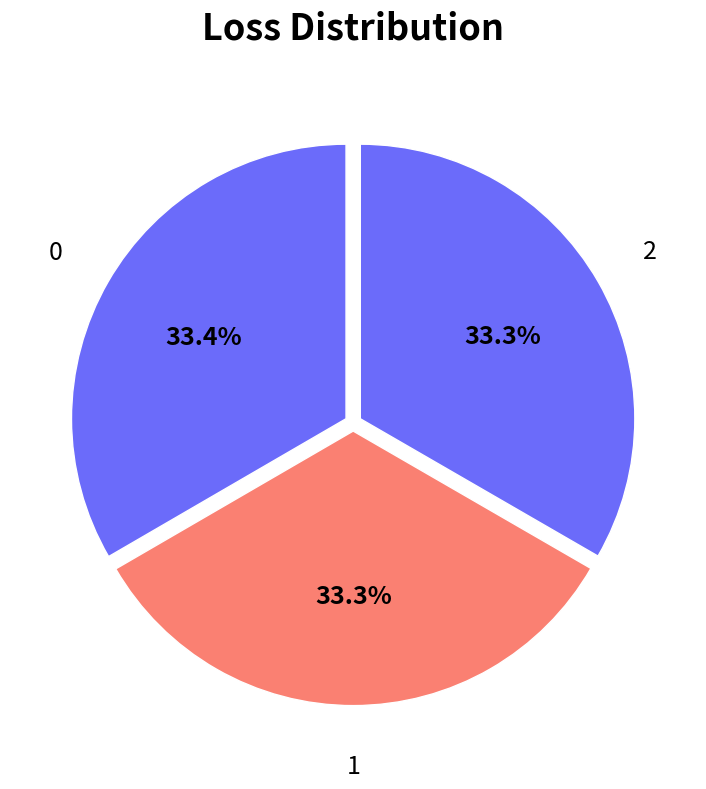

To the nearest percent, what percentage of the pie is 1?

33%